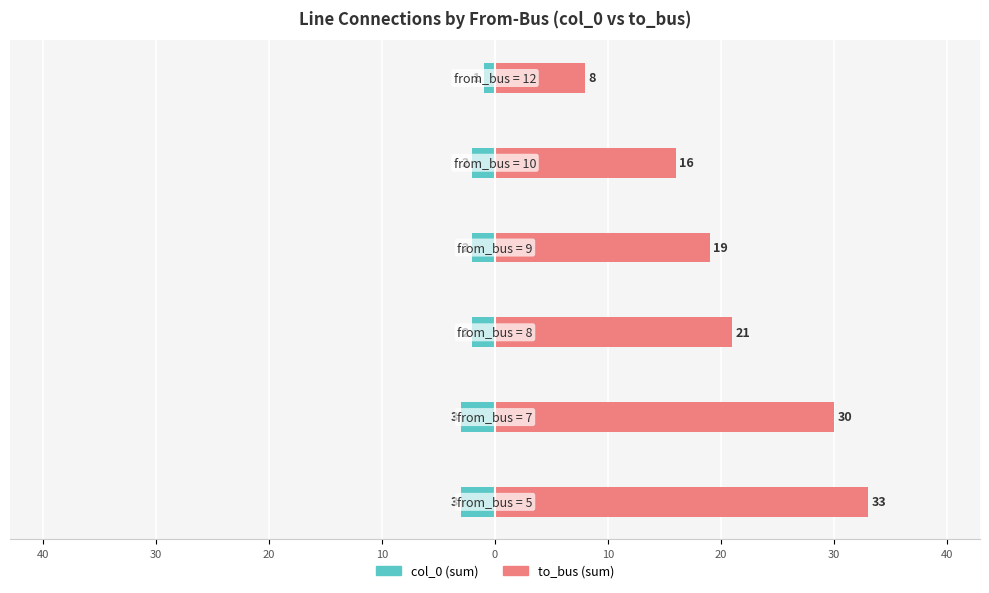

What is the difference between the maximum and second lowest values in the col_0 series?

2